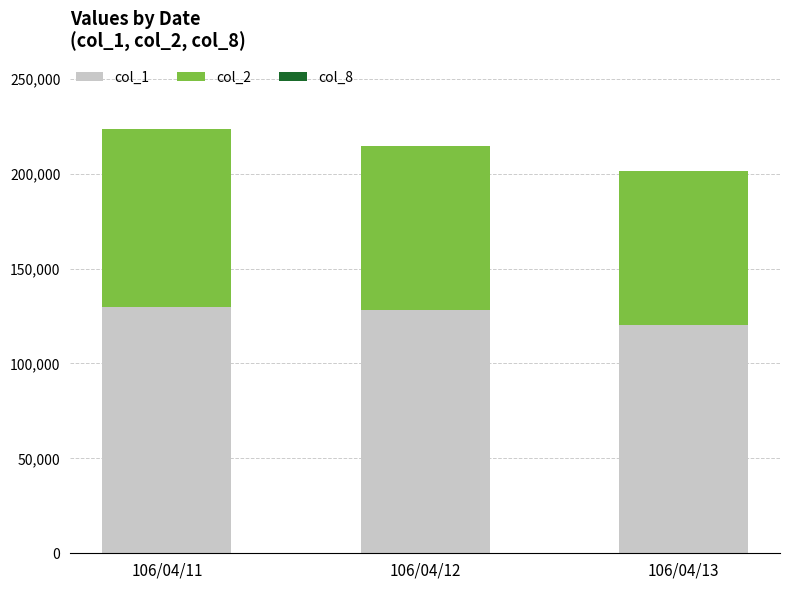

The value of col_1 at 106/04/11 is 190020. True or false?

False